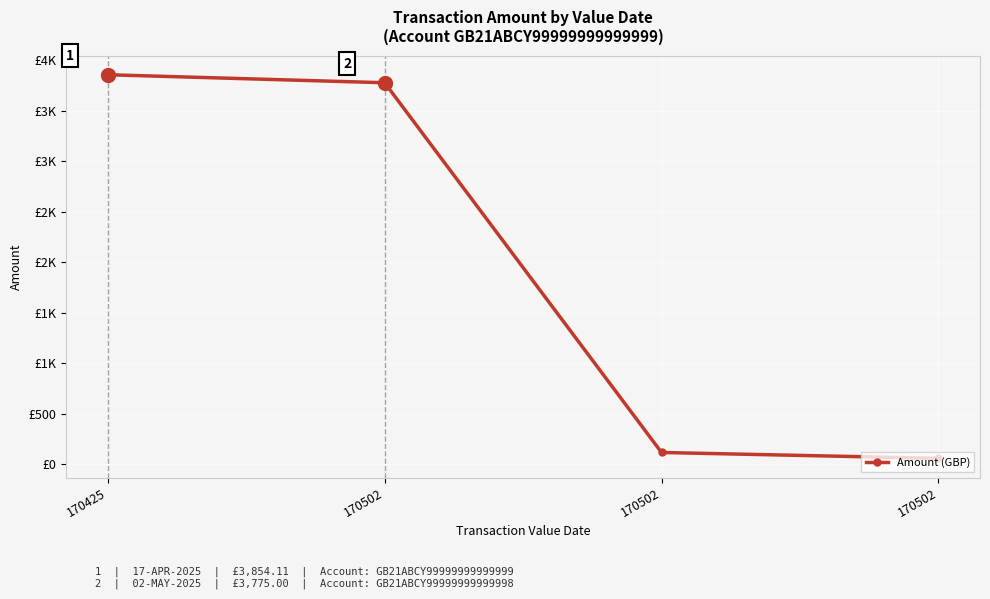

Rank the categories by value from highest to lowest.

170425, 170502, 170502, 170502